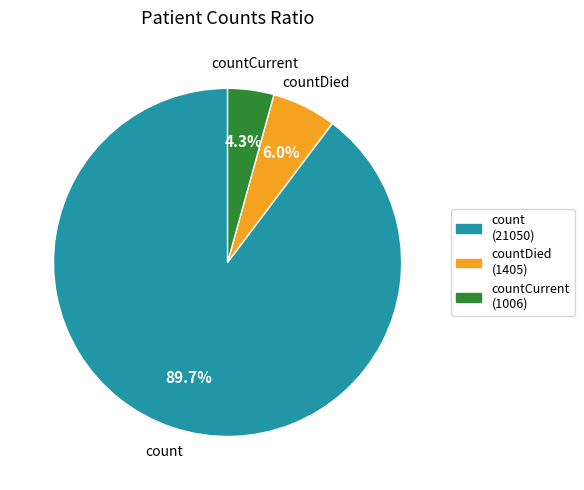

Is there a majority slice in this chart?

Yes